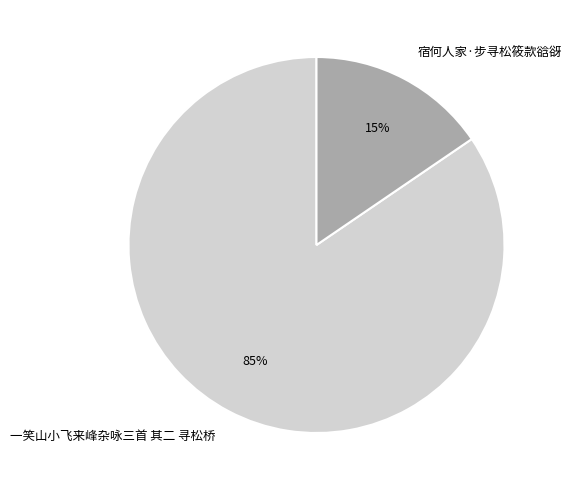

Rank the categories by value from highest to lowest.

一笑山小飞来峰杂咏三首 其二 寻松桥, 宿何人家·步寻松筱款谽谺